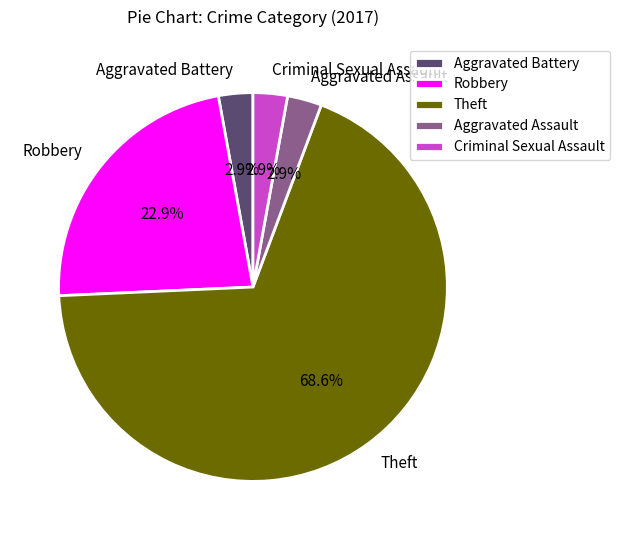

To the nearest percent, what is the difference between the Theft and Robbery slice percentages?

46%